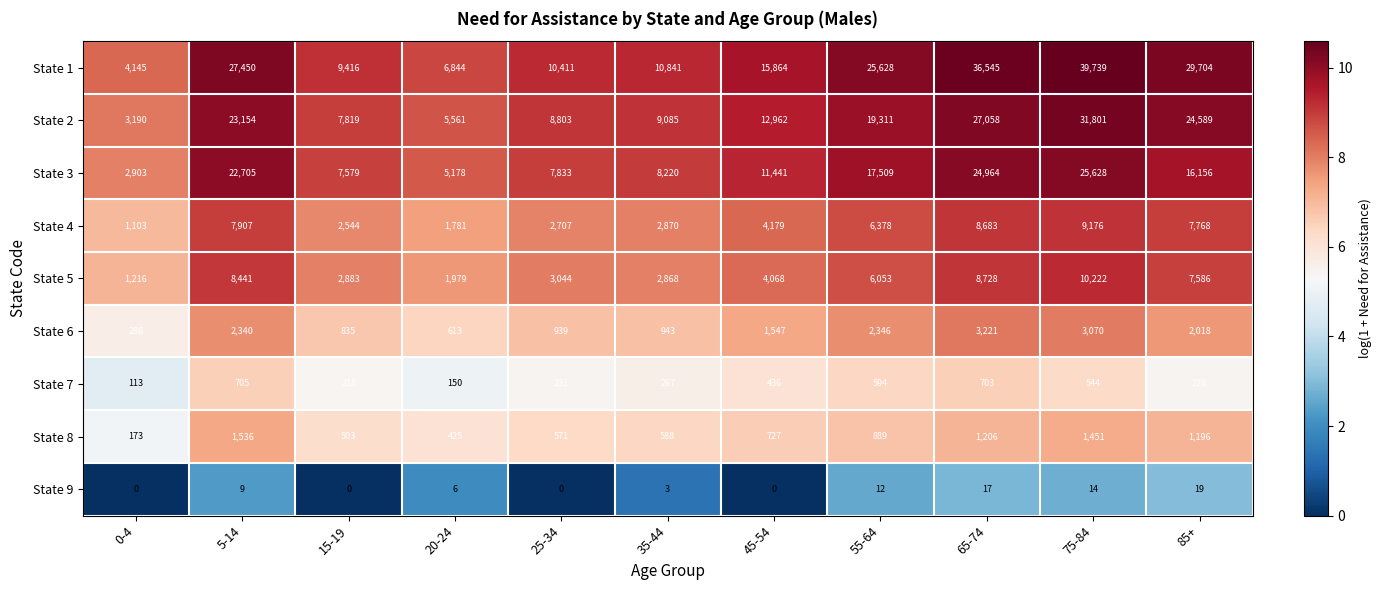

What is the sum of all State 6 values?

18160